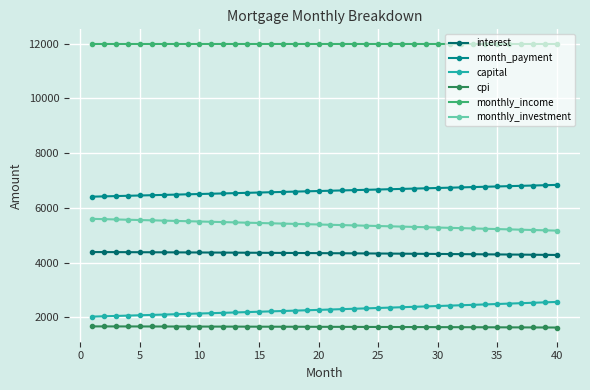

List the series in order of their peak value, lowest first.

cpi, capital, interest, monthly_investment, month_payment, monthly_income